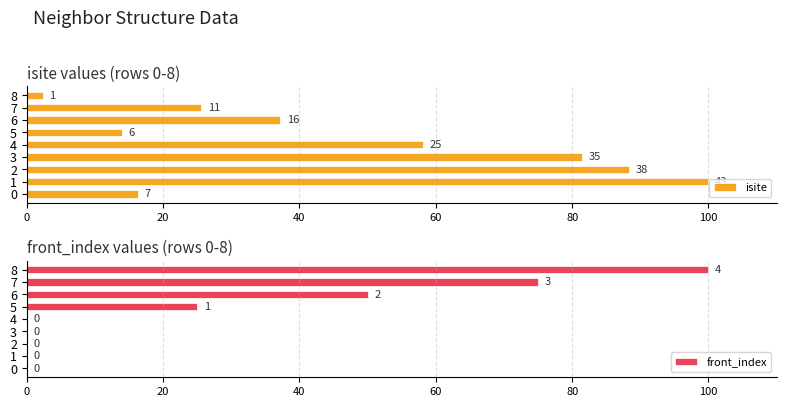

How many front_index values are between 0 and 50?

7